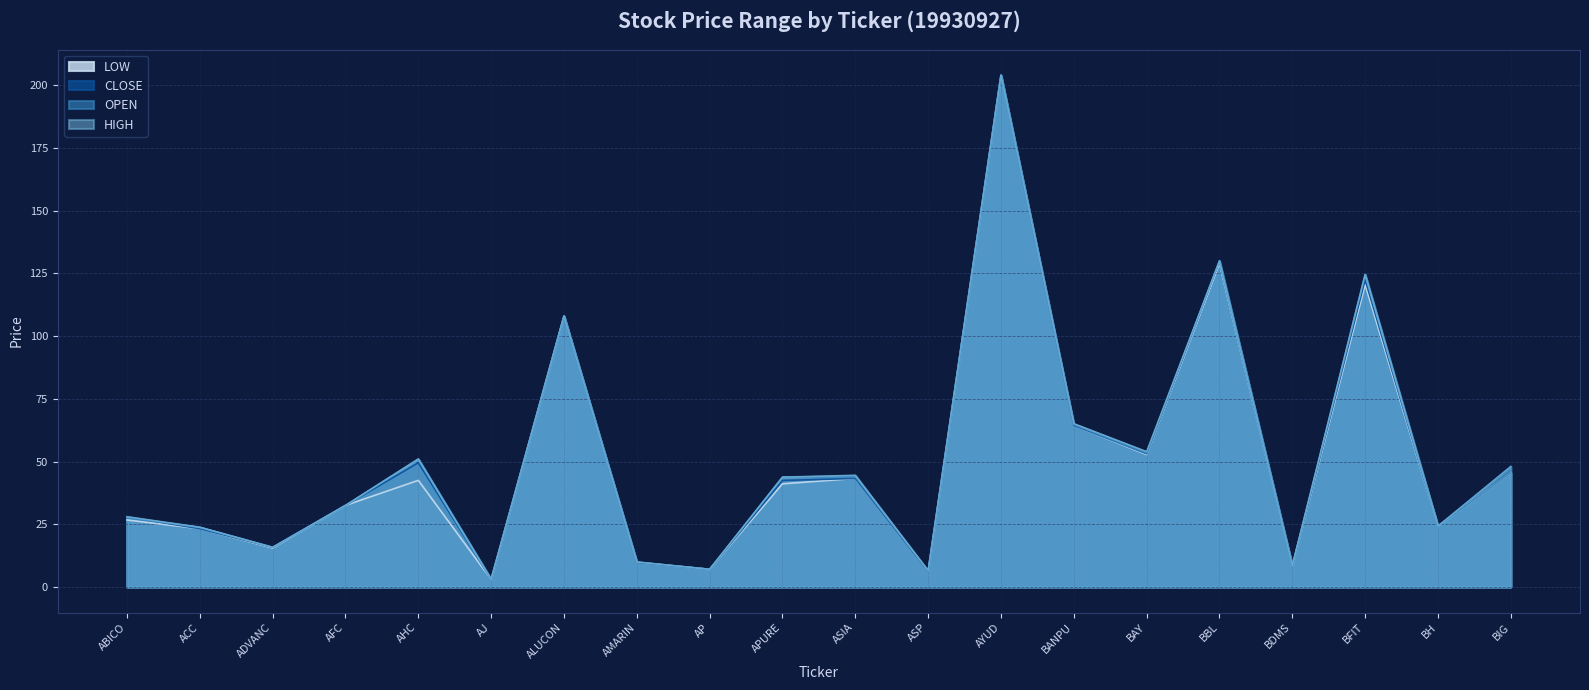

Which series has the largest range (max minus min)?

LOW